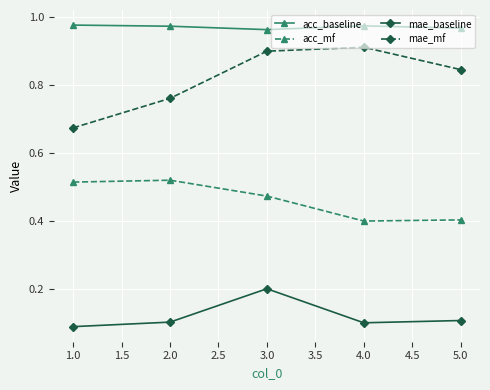

Is it true that acc_baseline equals 1.4 at 1.0?

False